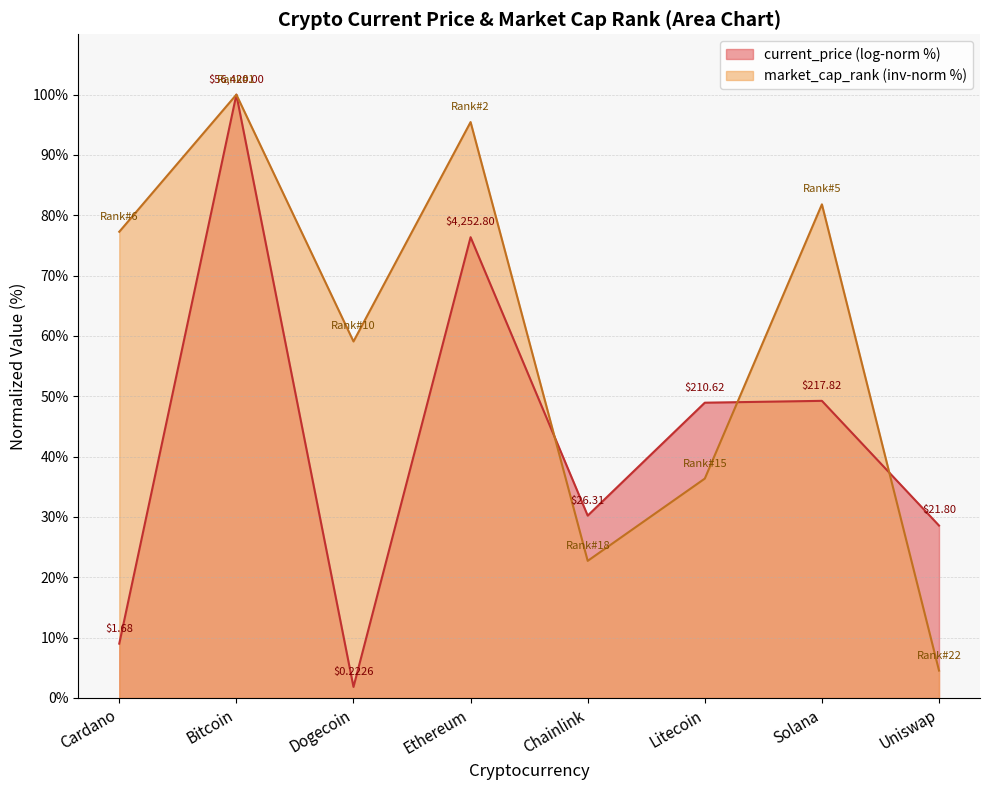

Which category has the highest value across all series?

Bitcoin